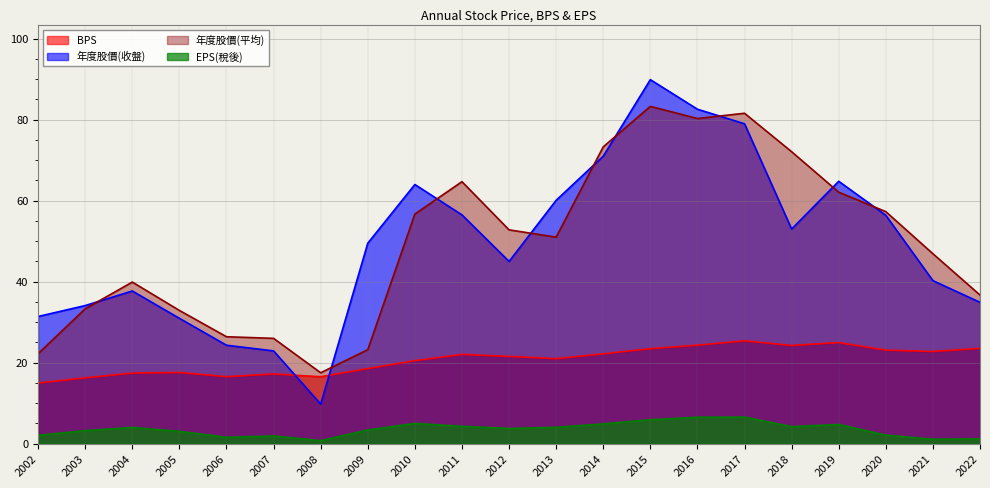

At which label is BPS closest to 20?

2010